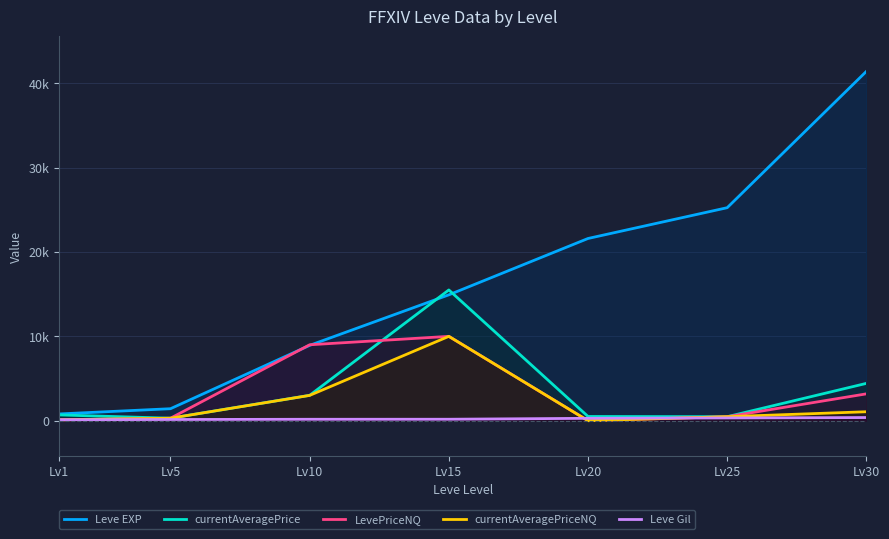

What is the sum of all Leve Gil values?

1572.0